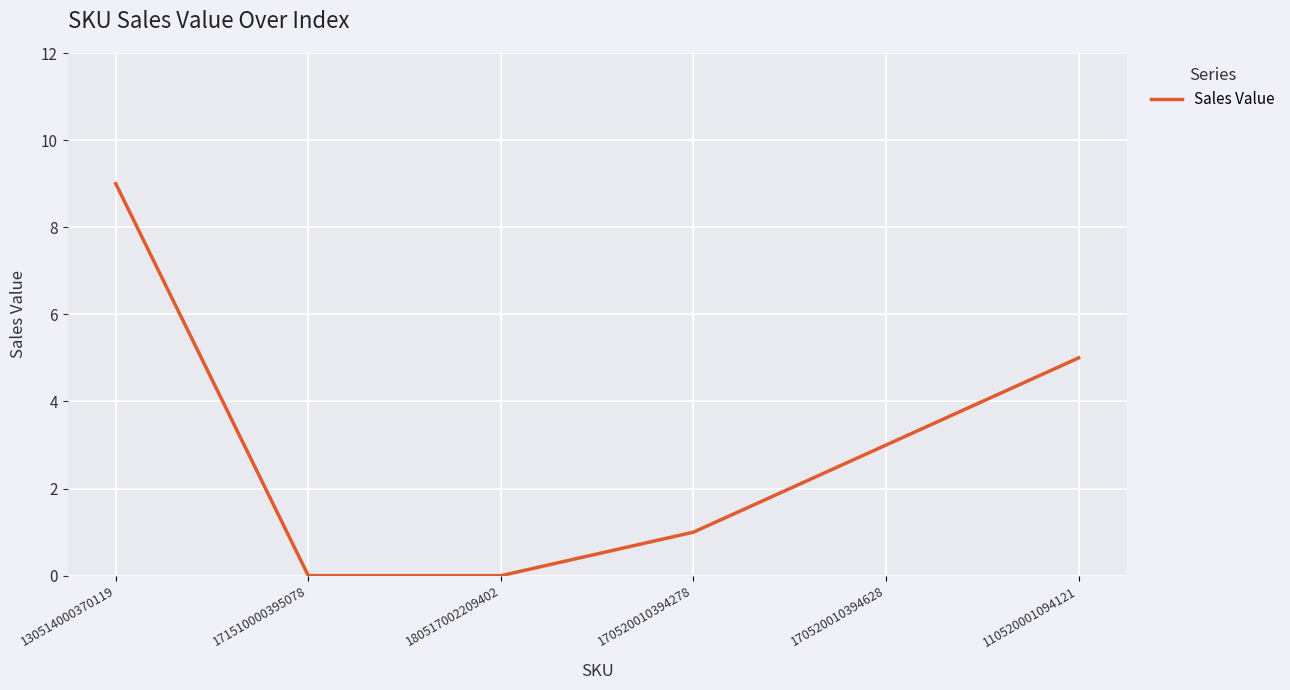

Does the chart display data point markers on the line(s)?

No